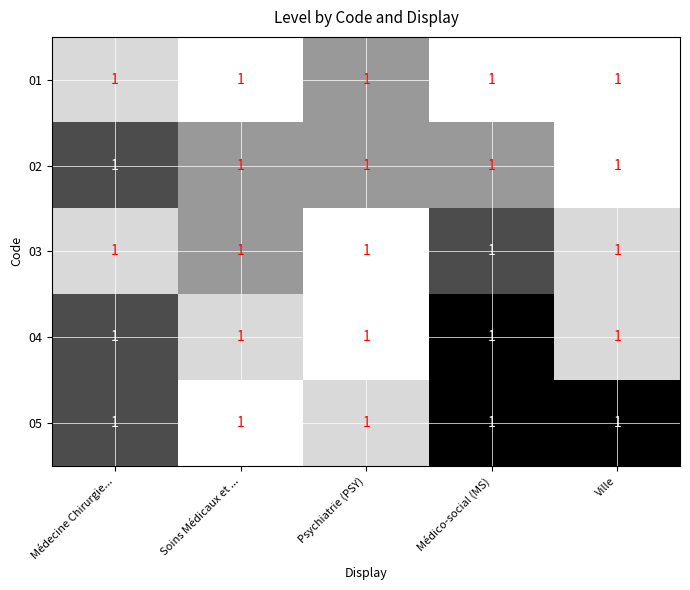

Which category has the highest value in the 04 series?

Psychiatrie (PSY)